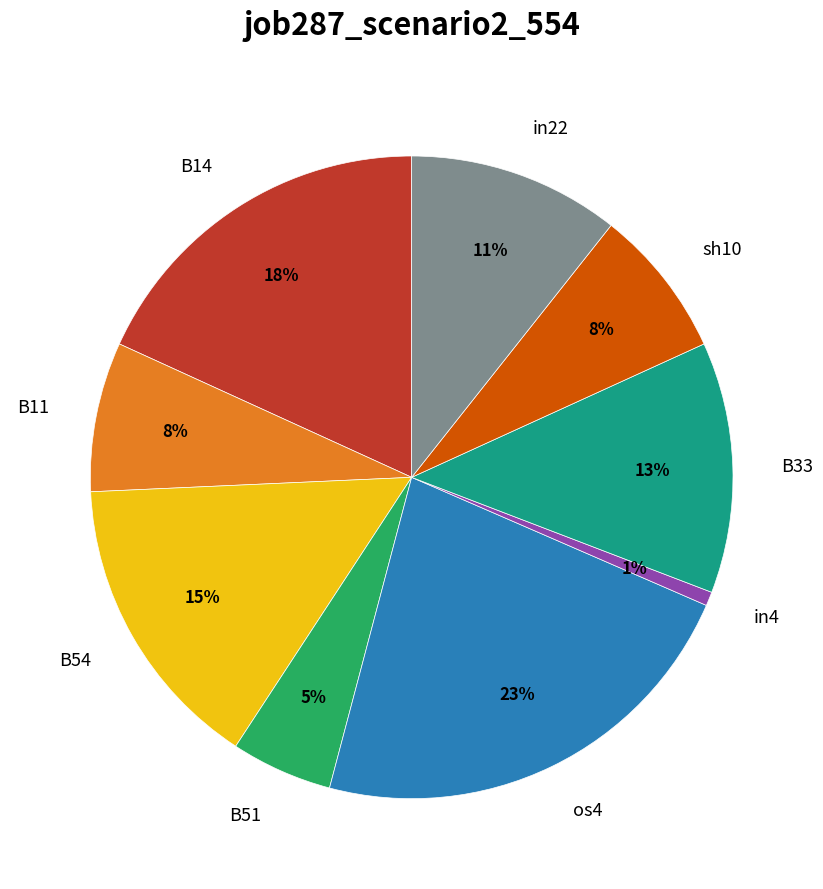

True or false: sh10 accounts for 1% of the total.

False